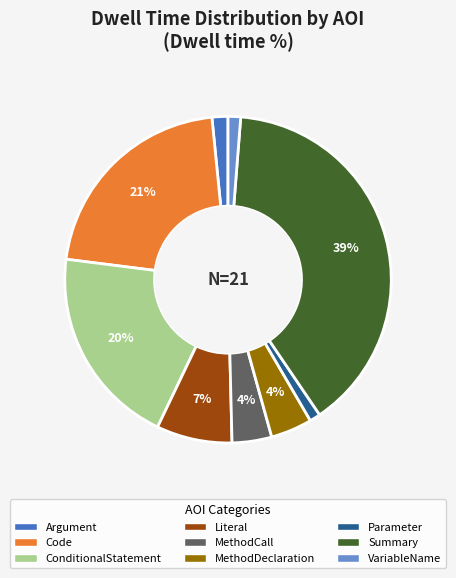

Is there a majority slice in this chart?

No